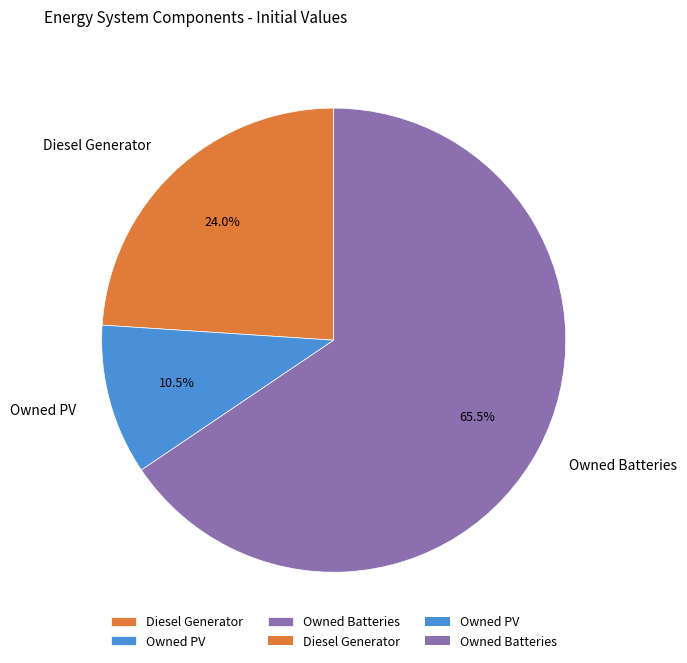

What is the smallest slice in the pie chart?

Owned PV